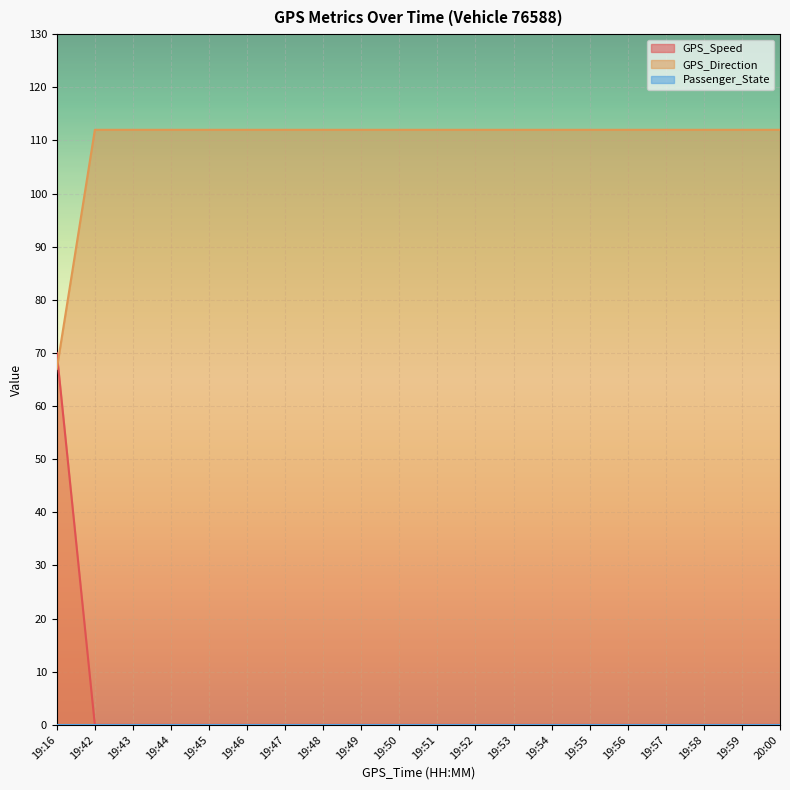

Which series has the widest spread of values?

GPS_Speed